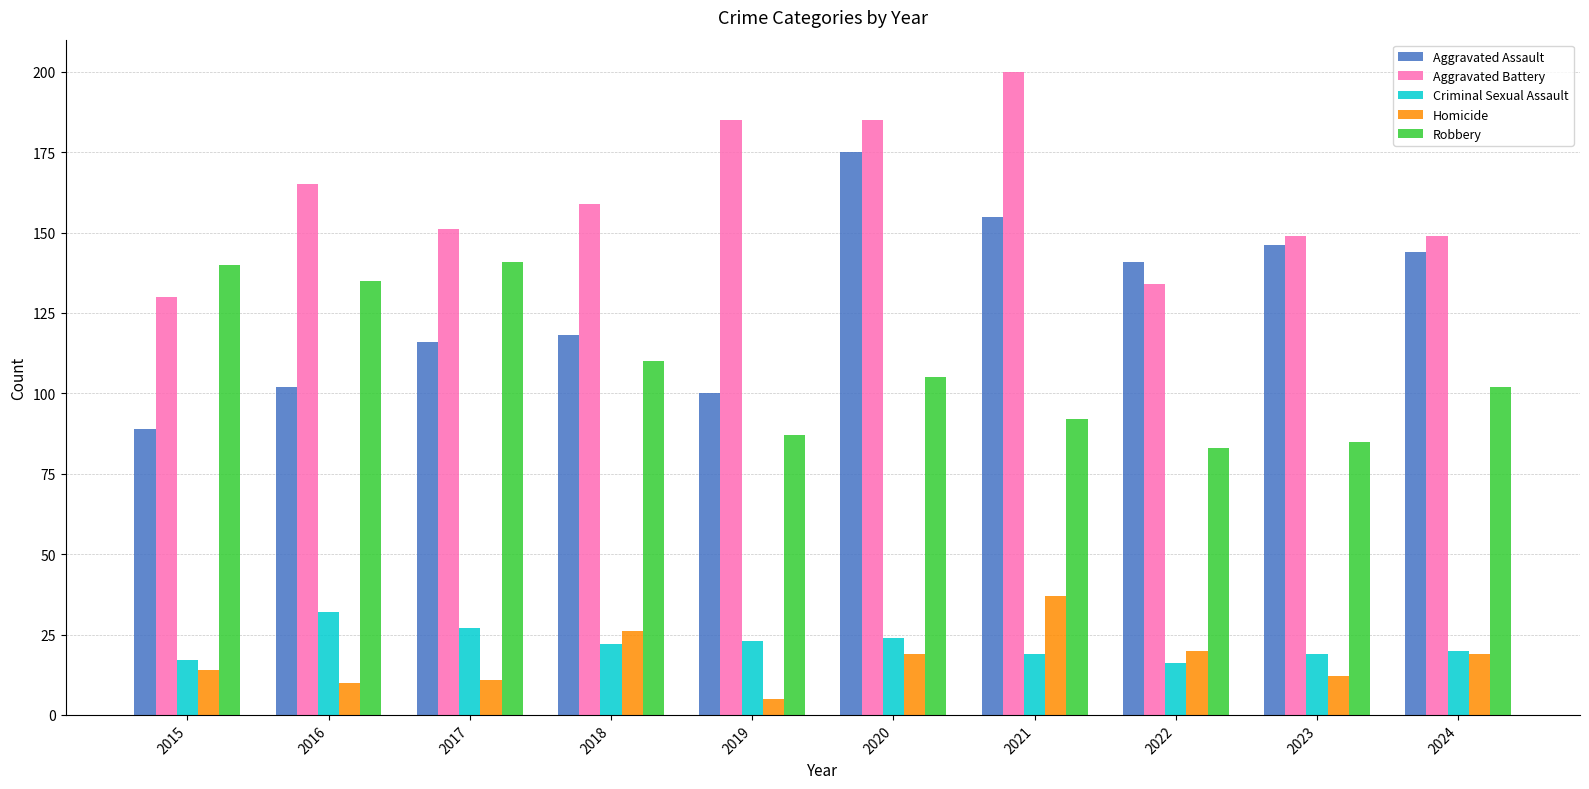

What is the difference between the highest and lowest values at 2019?

180